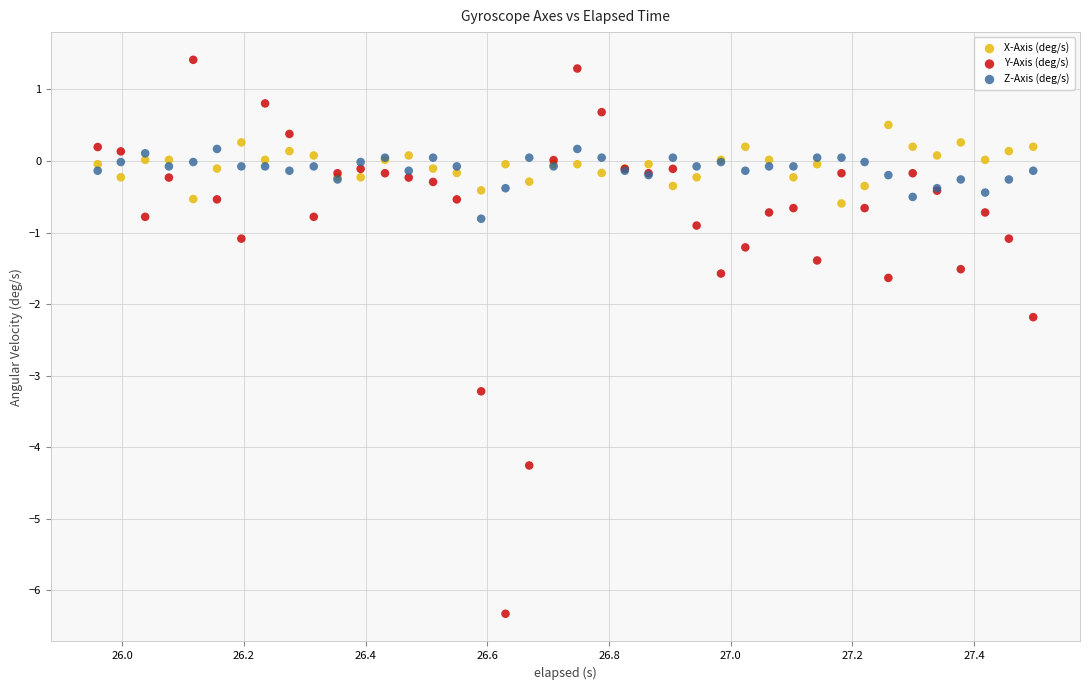

Which series has the widest spread of Y values?

Y-Axis (deg/s)